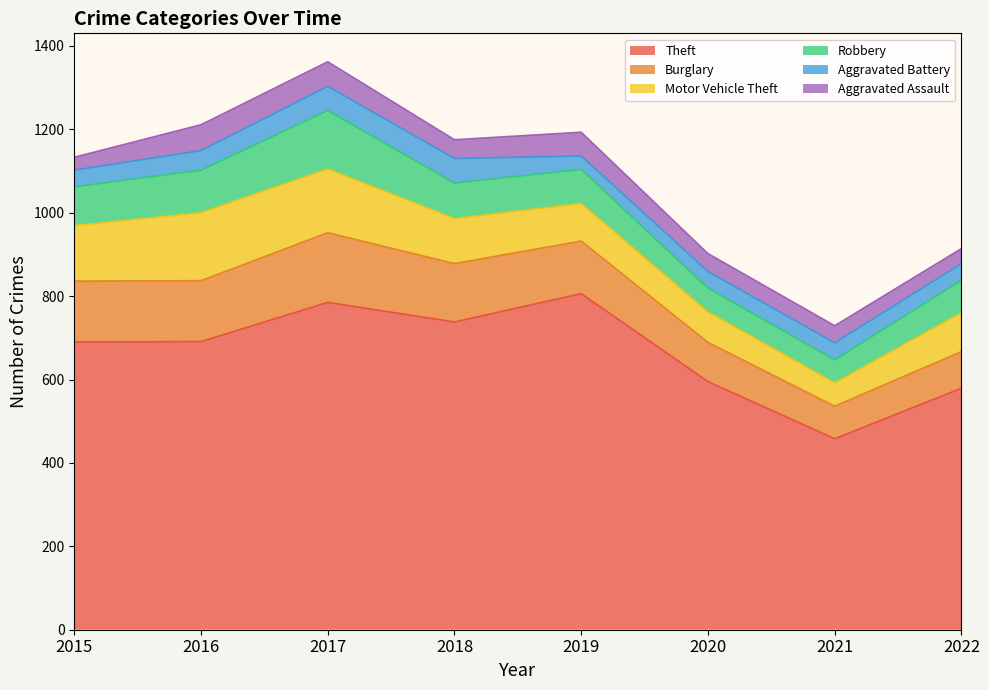

What are all the series names shown in the legend?

Theft, Burglary, Motor Vehicle Theft, Robbery, Aggravated Battery, Aggravated Assault